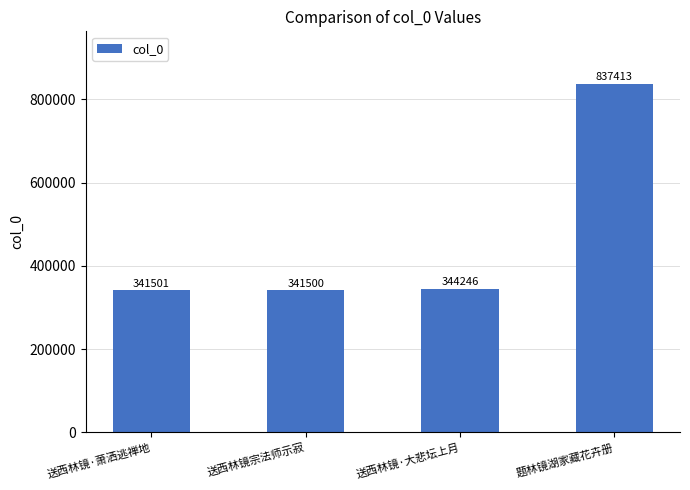

Rank the categories by value from highest to lowest.

题林镜湖家藏花卉册, 送西林镜·大悲坛上月, 送西林镜·萧洒逃禅地, 送西林镜宗法师示寂